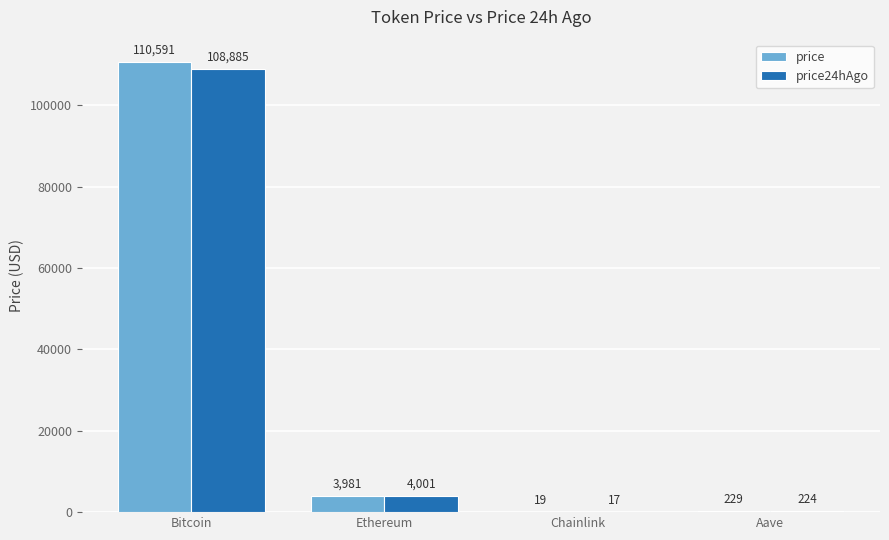

What is the maximum value for price24hAgo?

108885.0